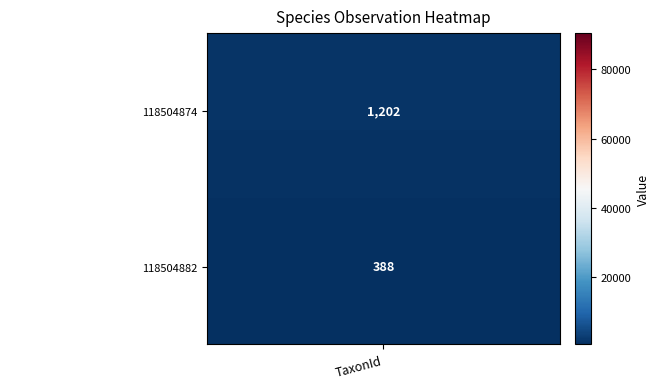

At how many categories does at least one series exceed 59957?

1